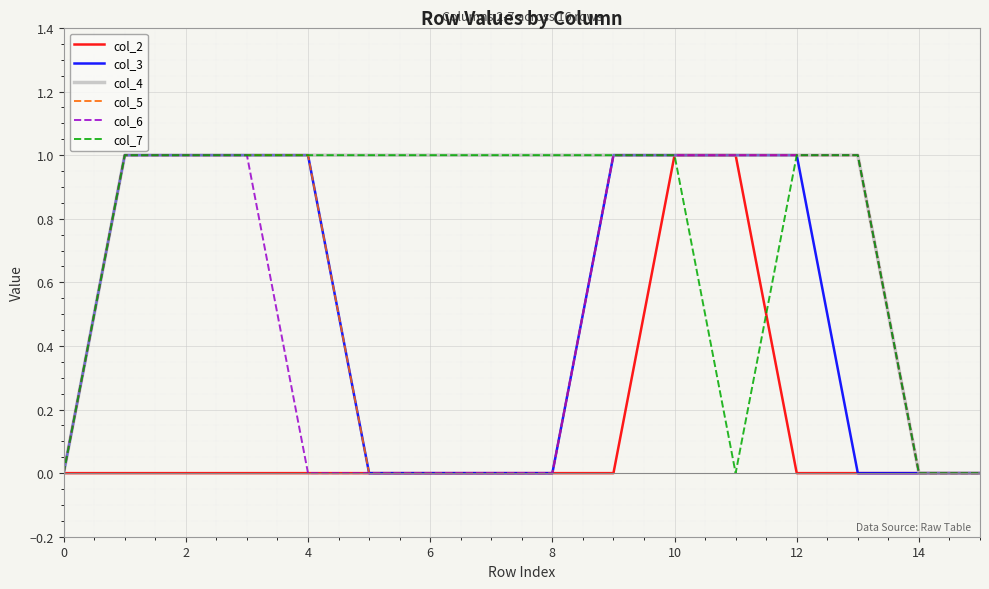

What are all the series names shown in the legend?

col_2, col_3, col_4, col_5, col_6, col_7